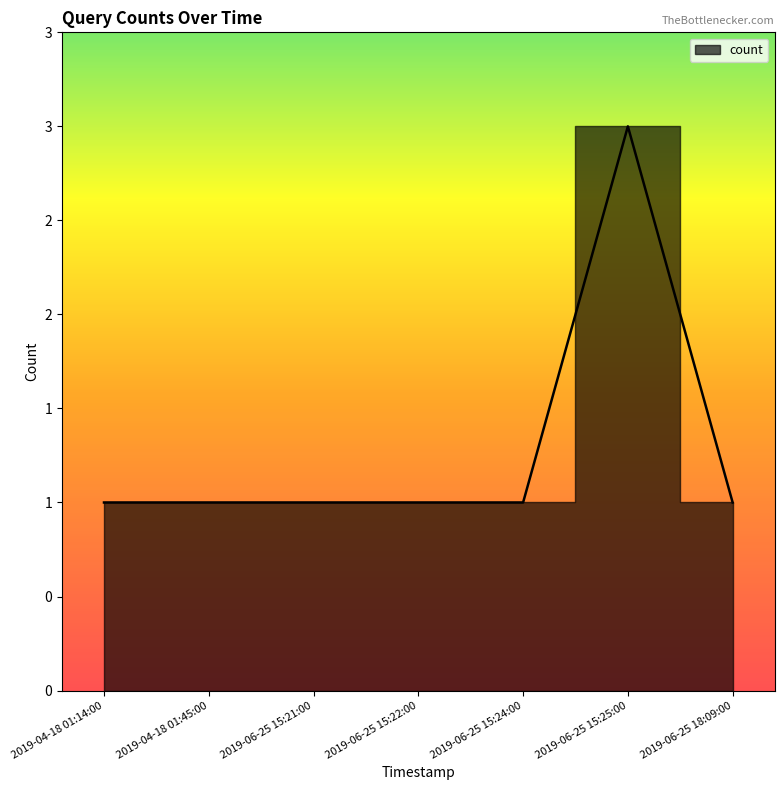

List the labels in order of value, largest first.

2019-06-25 15:25:00, 2019-04-18 01:14:00, 2019-04-18 01:45:00, 2019-06-25 15:21:00, 2019-06-25 15:22:00, 2019-06-25 15:24:00, 2019-06-25 18:09:00